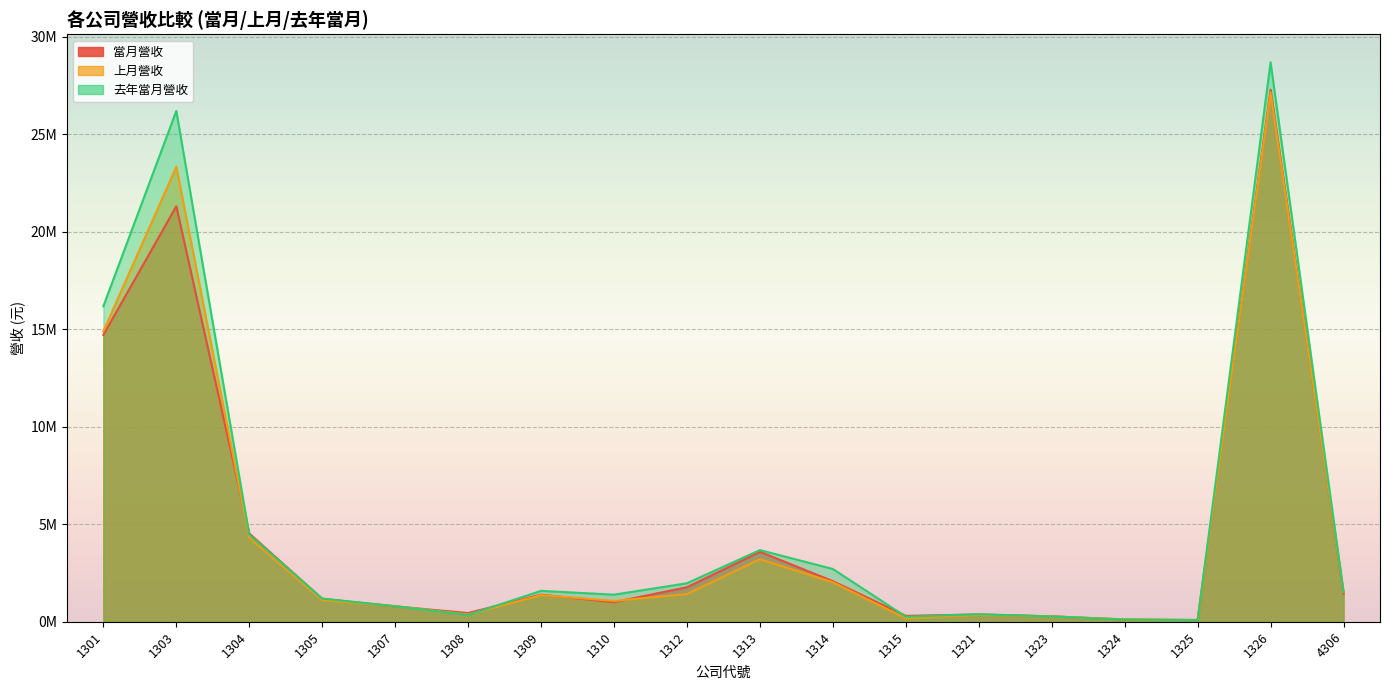

How many data points does each series have?

18